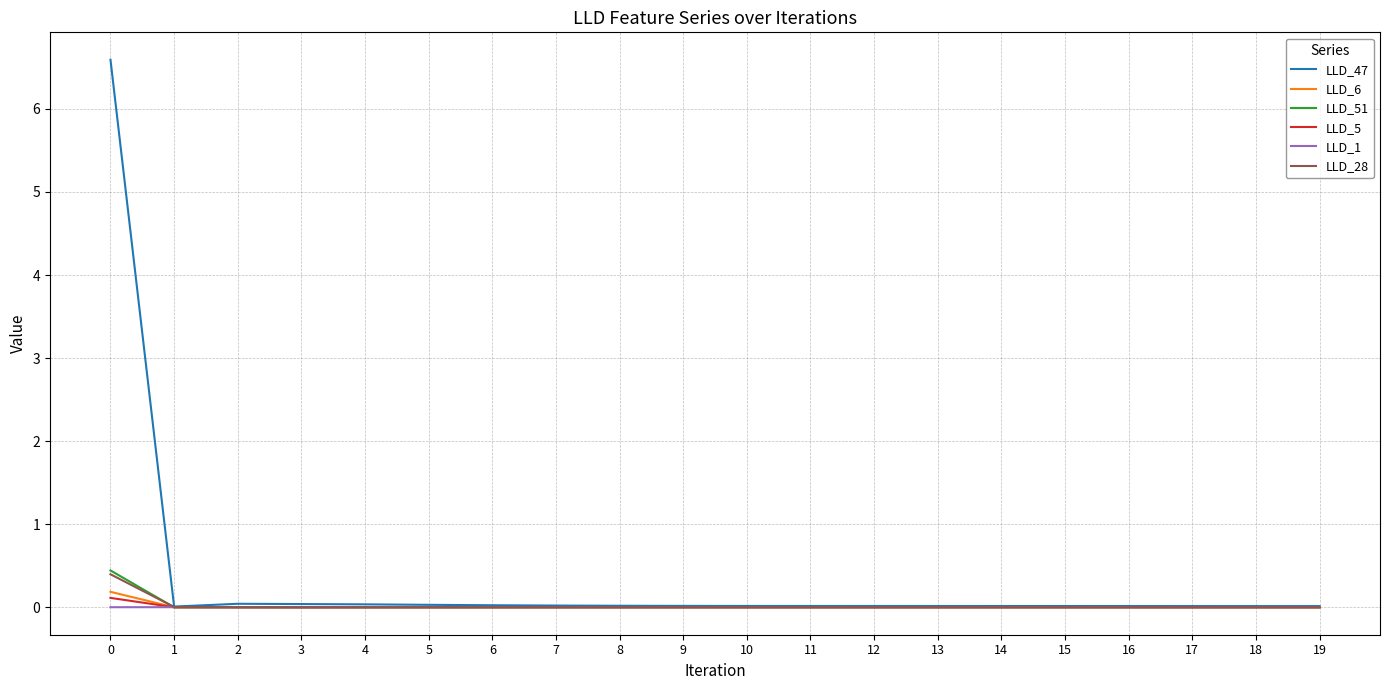

Which series has the largest total across all categories?

LLD_47